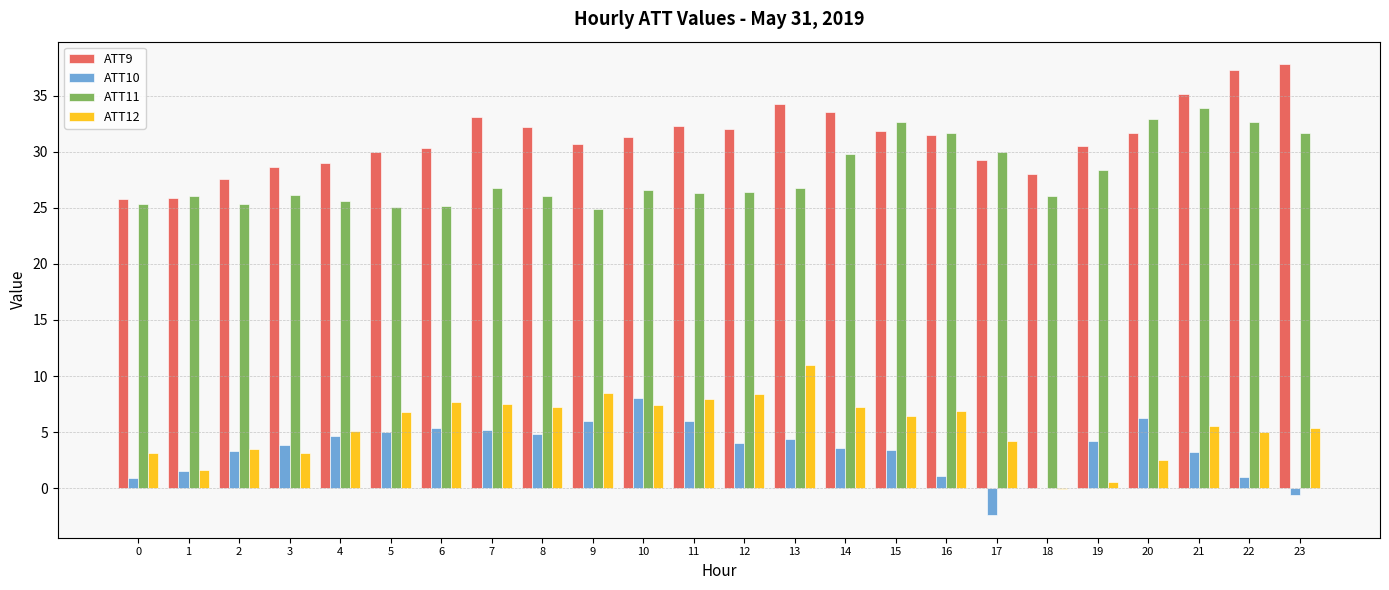

The ATT12 series shows 13.7 at 12. True or false?

False